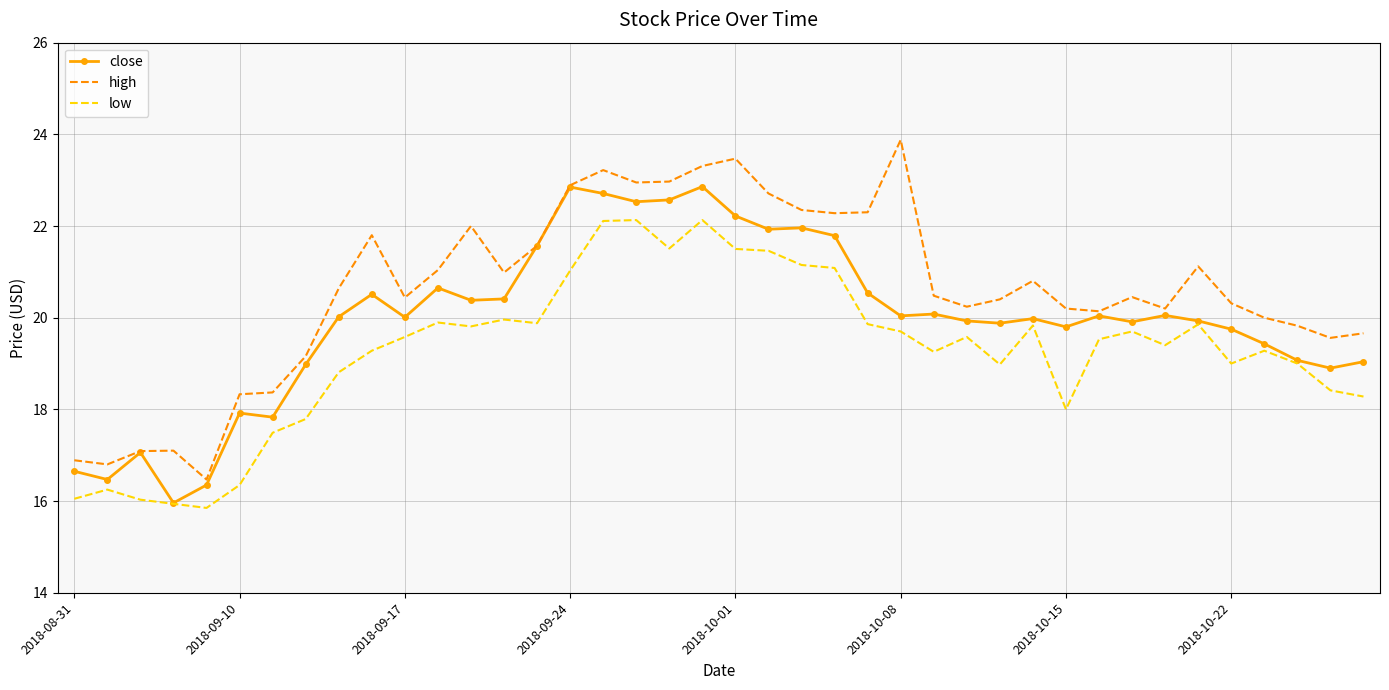

What is the maximum value for low?

22.1